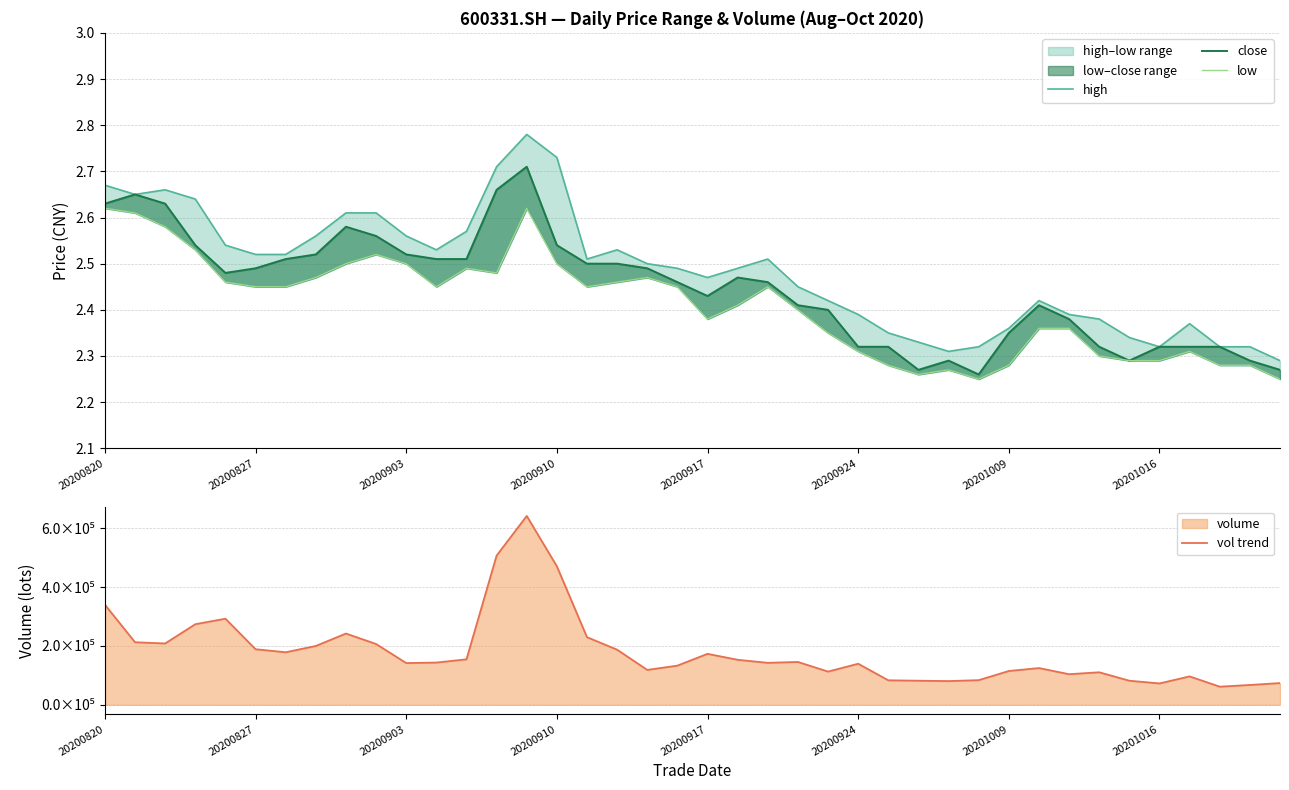

What is the difference between the highest and lowest values at 29?

83796.8